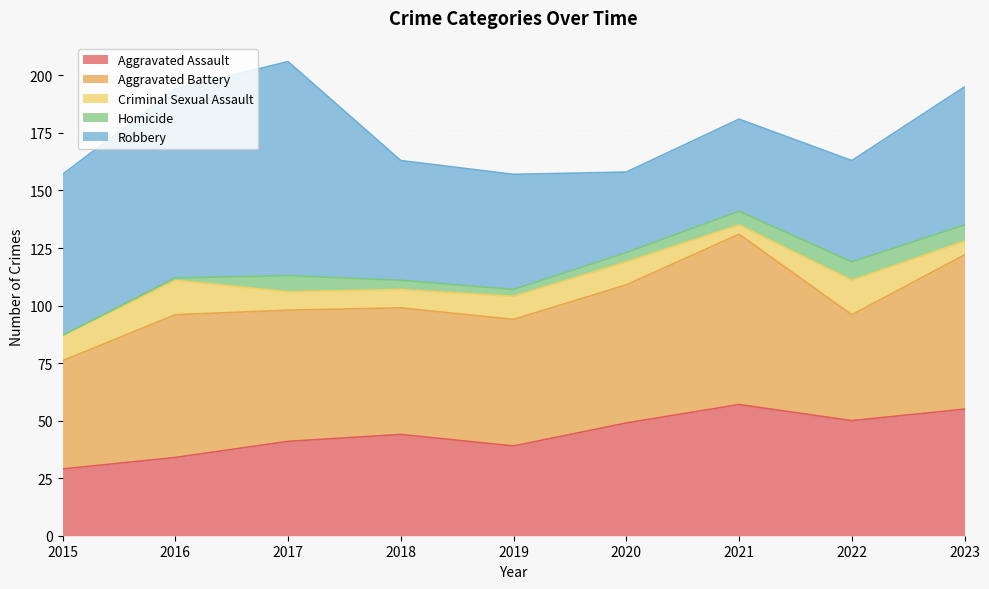

What is the total value across all series at 2017?

206